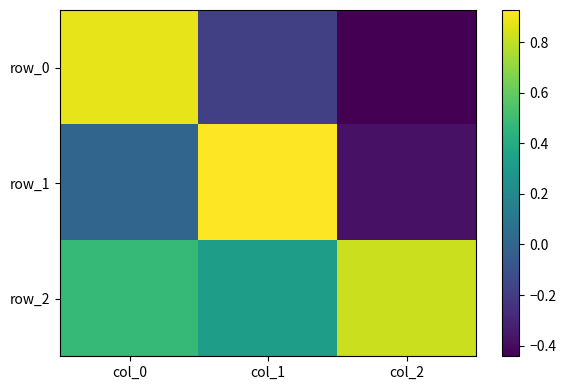

True or false: row_2 has a value of 0.3 at col_1.

True